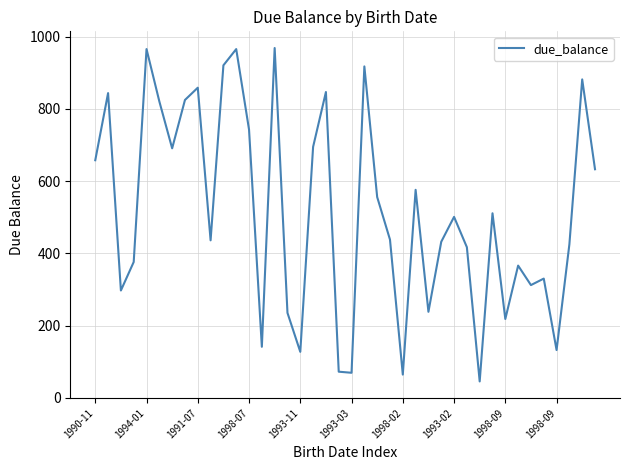

How many lines are shown in the chart?

1